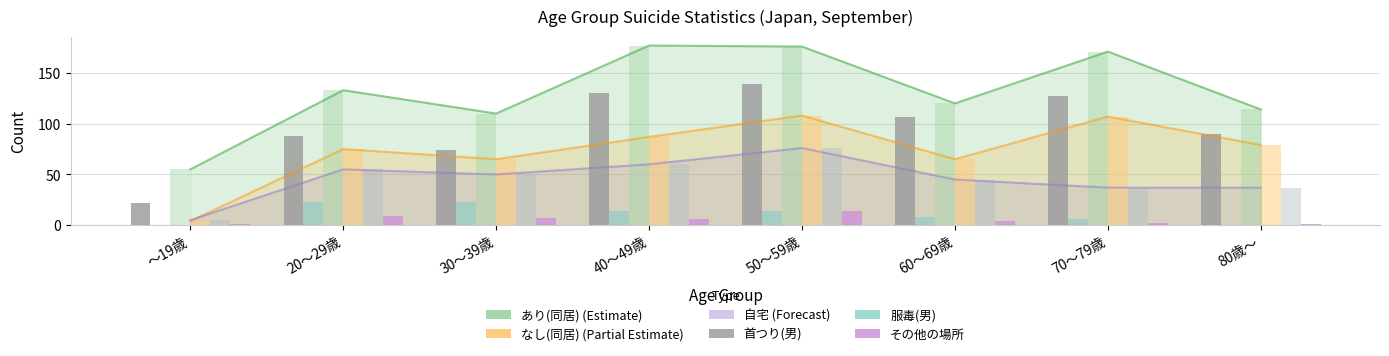

What is the label of the 3rd bar from the left?

30～39歳